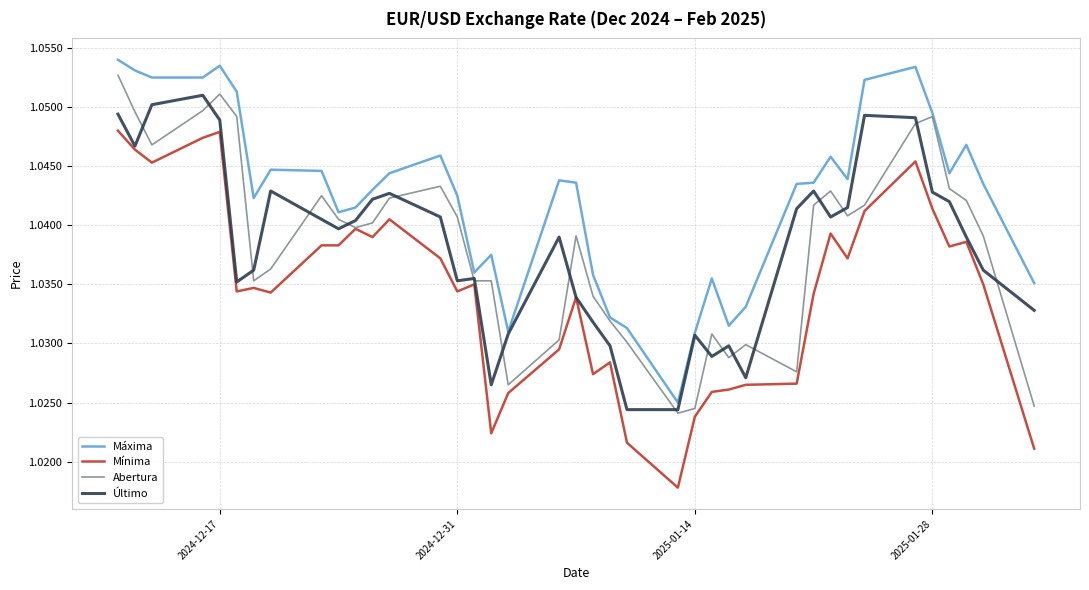

Which series has the widest spread of values?

Mínima